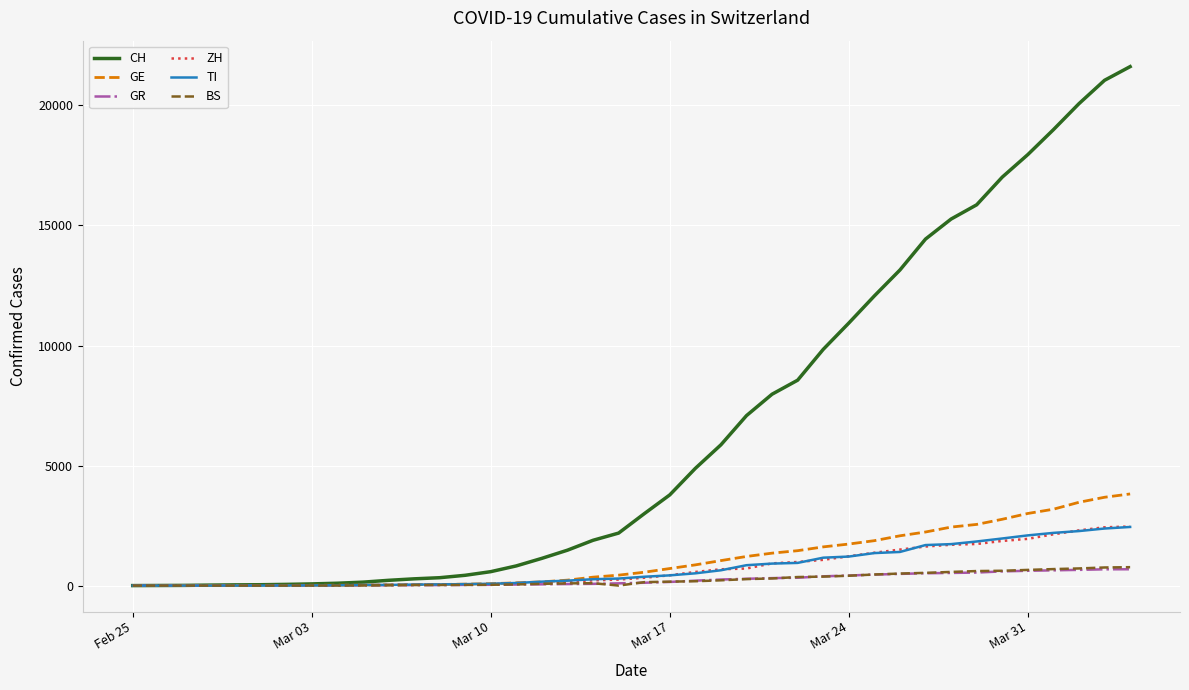

What is the maximum value shown in the chart?

21617